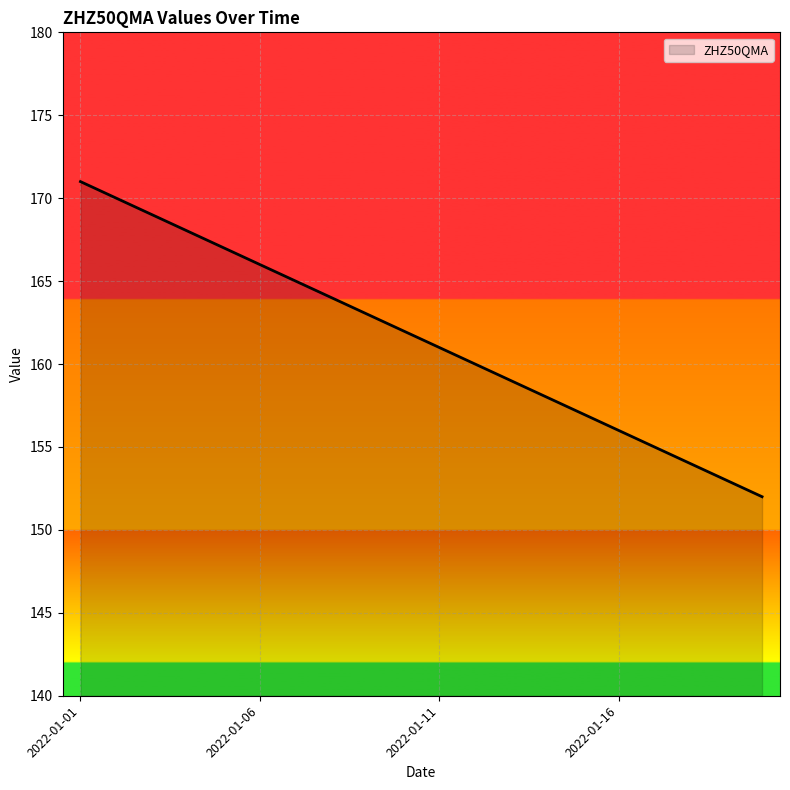

What is the maximum value shown in the chart?

171